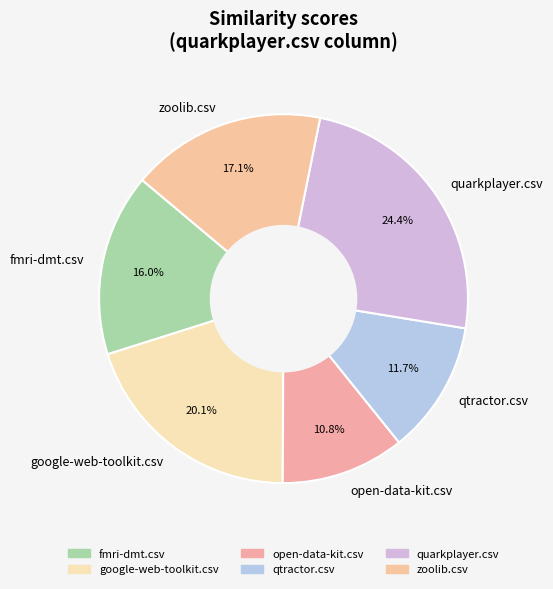

Combined, do fmri-dmt.csv and open-data-kit.csv account for over 50%?

No